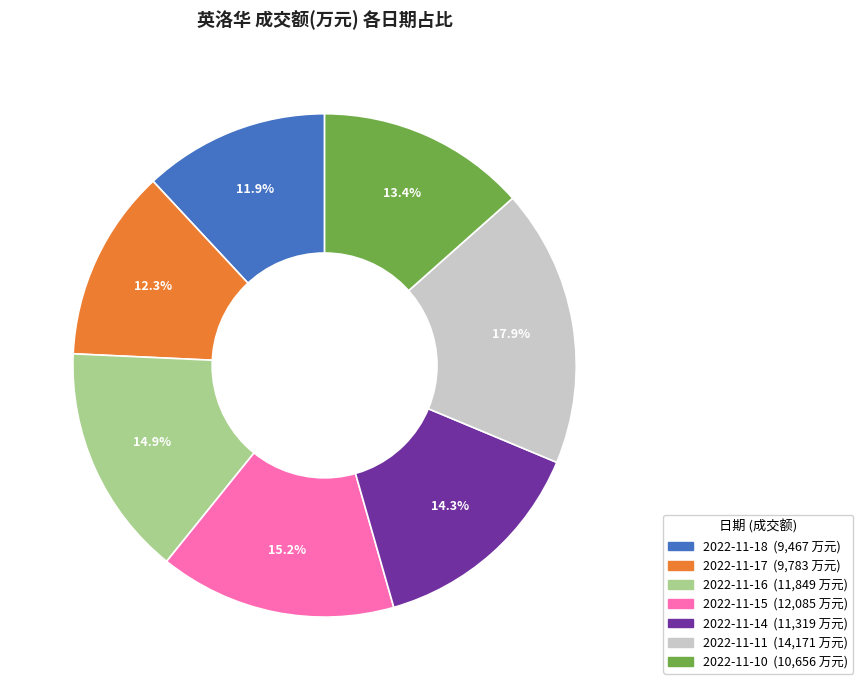

Which category has the biggest portion of the pie?

2022-11-11